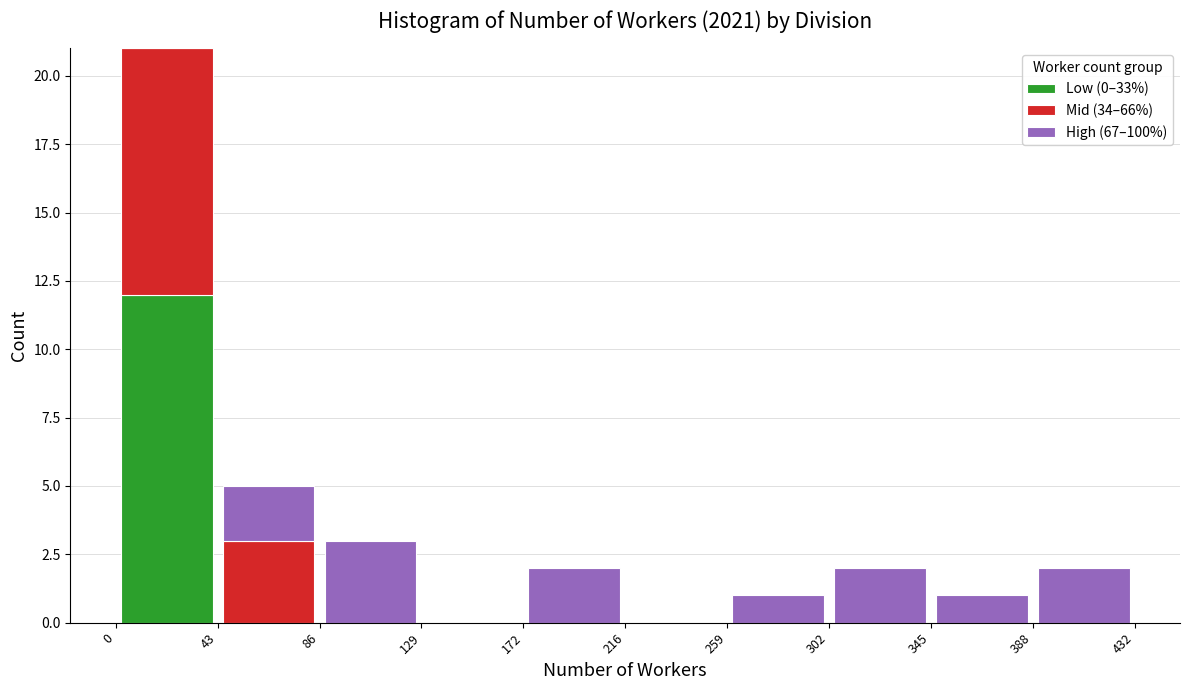

What is the total height of the stacked bar covering 345 to 388 on the x-axis? The values are not printed on the chart, so give them approximately, as read against the axis.

1